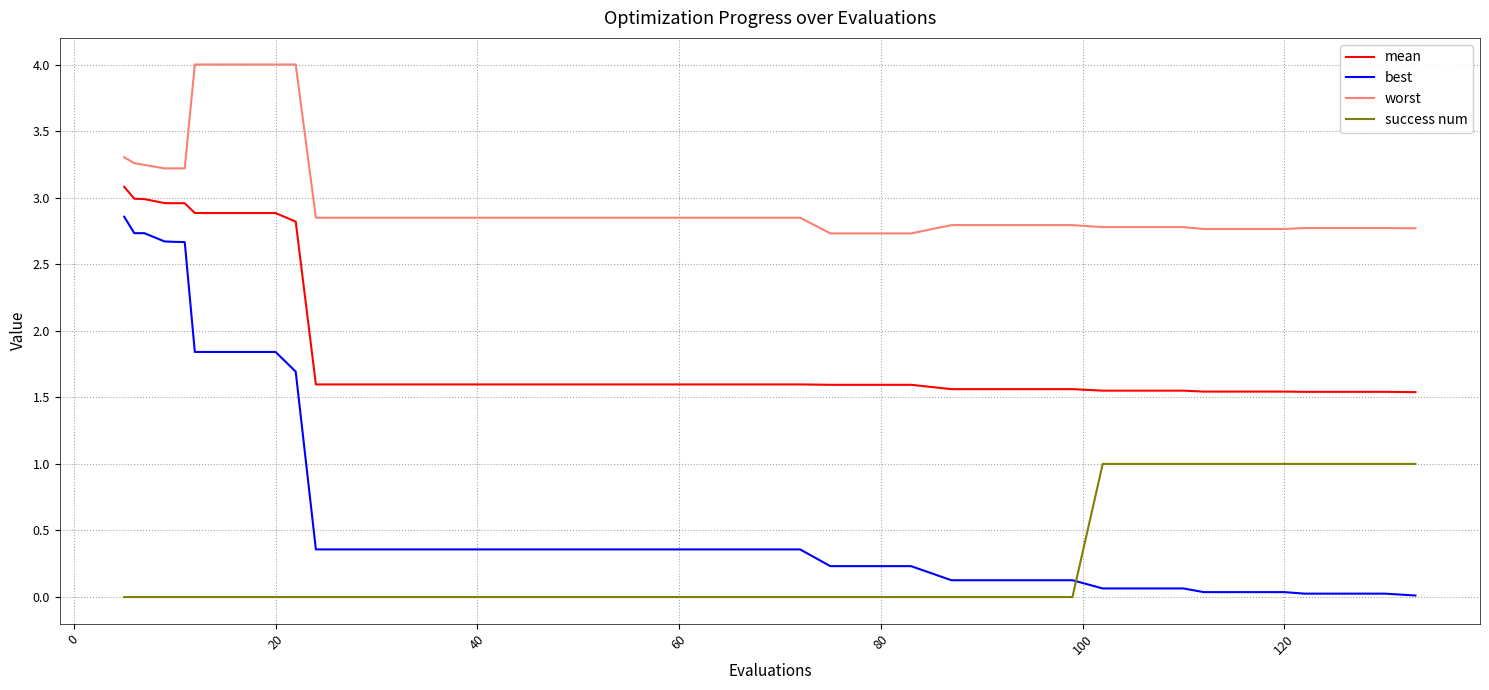

What is the difference between the maximum and minimum values in the success num series?

1.0